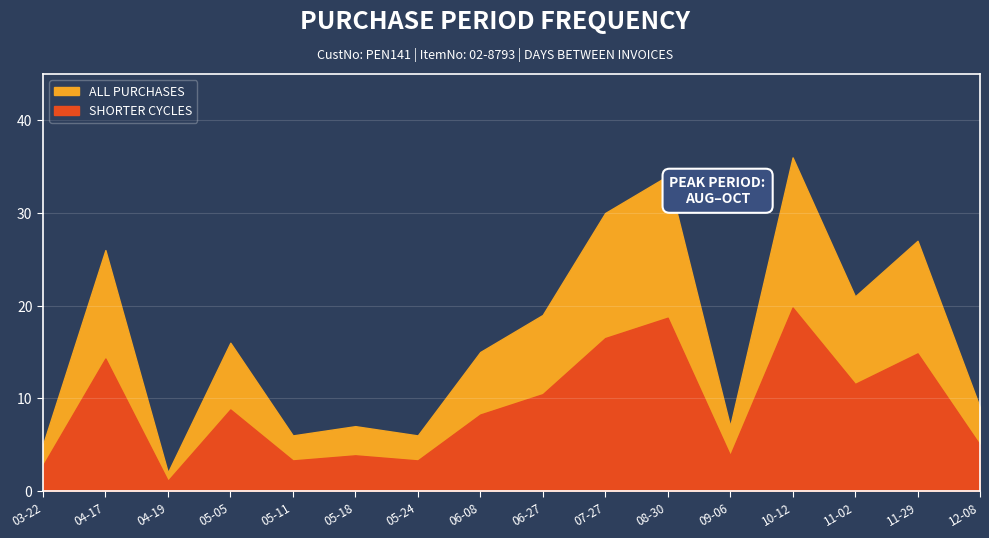

Rank the categories by value from lowest to highest.

2017-04-19, 2017-03-22, 2017-05-11, 2017-05-24, 2017-05-18, 2017-09-06, 2017-12-08, 2017-06-08, 2017-05-05, 2017-06-27, 2017-11-02, 2017-04-17, 2017-11-29, 2017-07-27, 2017-08-30, 2017-10-12